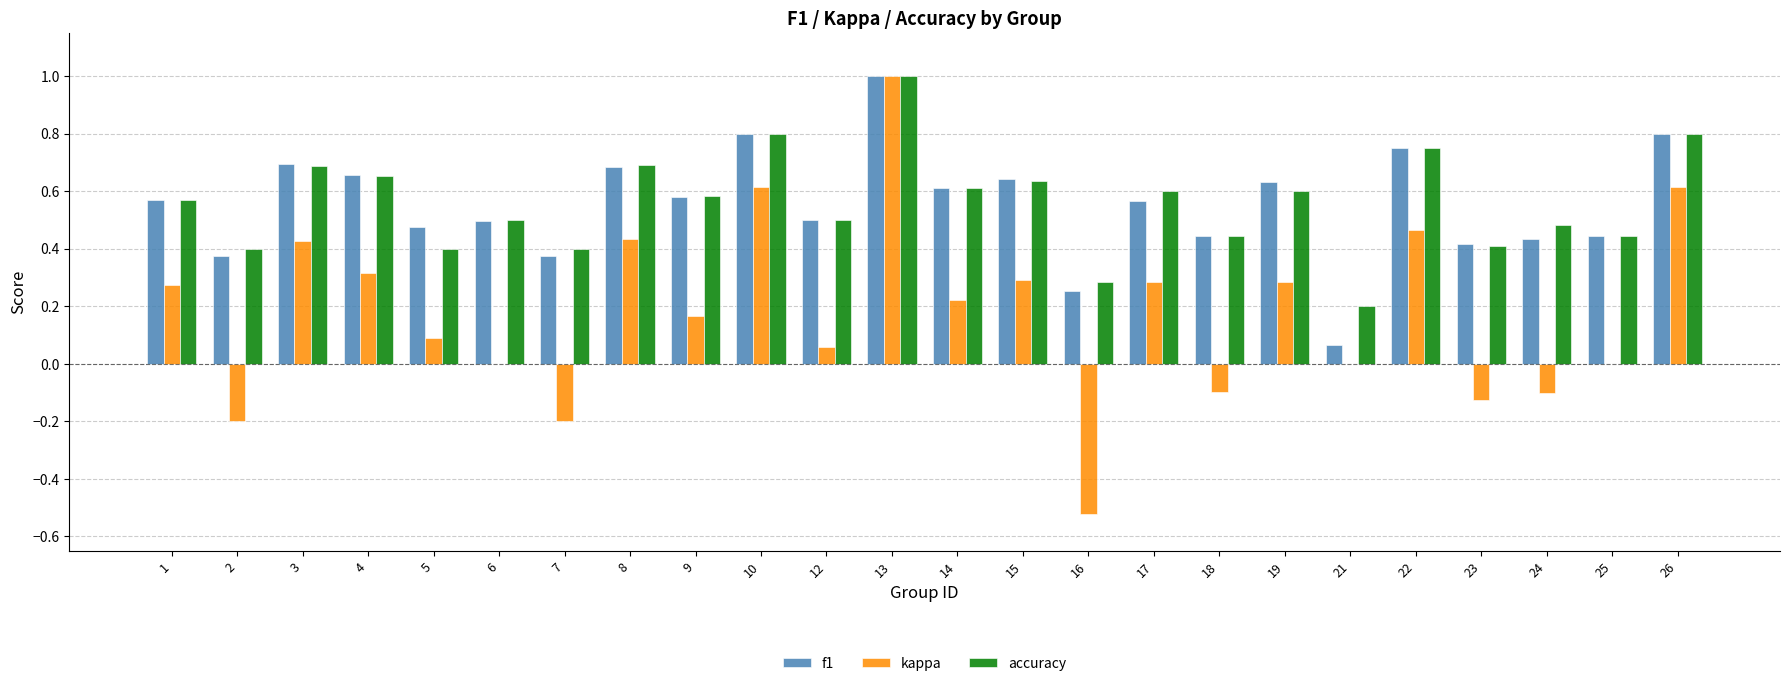

At which category is the sum across all series the highest?

13